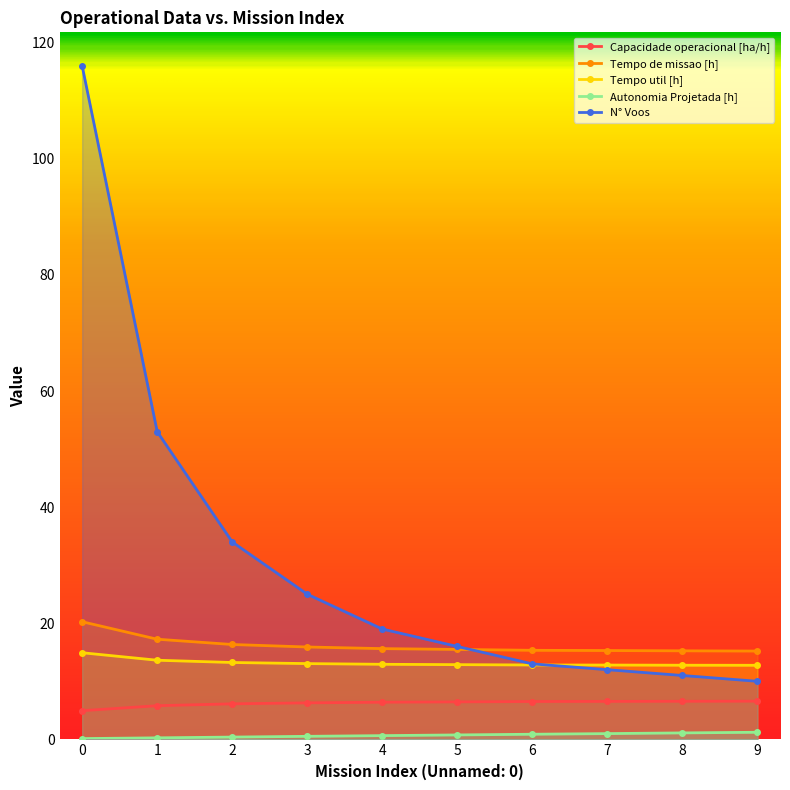

True or false: Autonomia Projetada [h] and Capacidade operacional [ha/h] cross at least once.

False